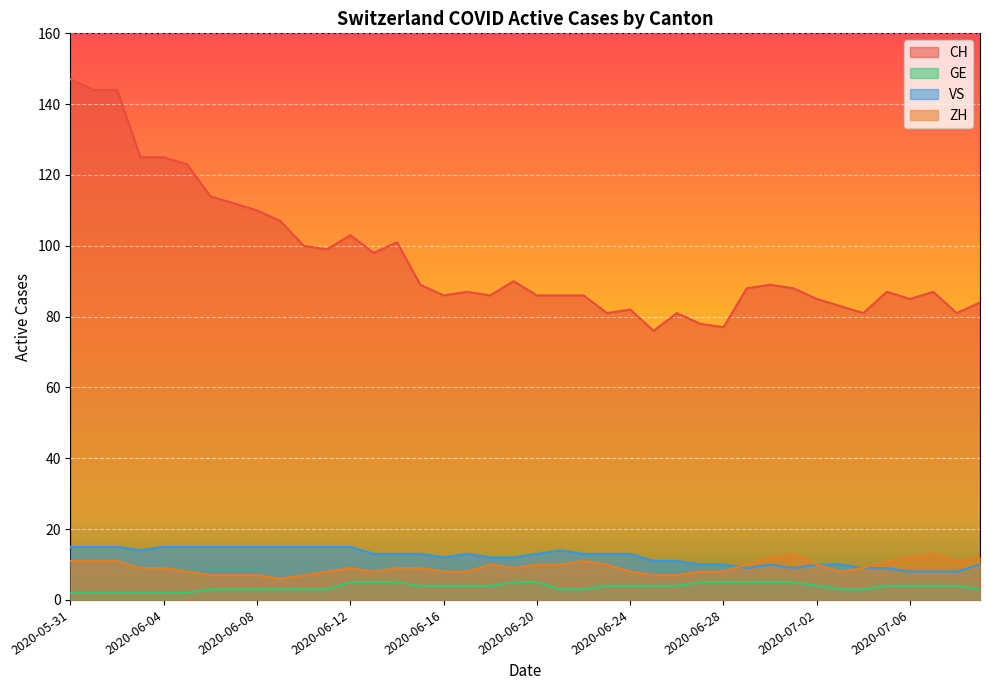

At 2020-07-04, list the series in order from largest to smallest.

CH, VS, ZH, GE